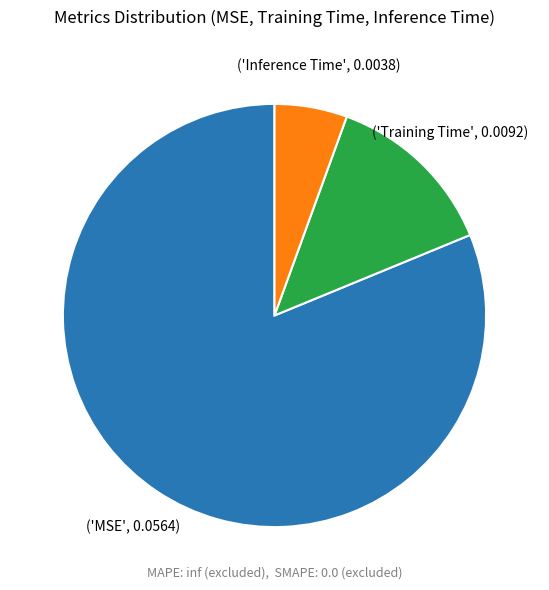

Is there any slice that represents more than half of the pie?

Yes